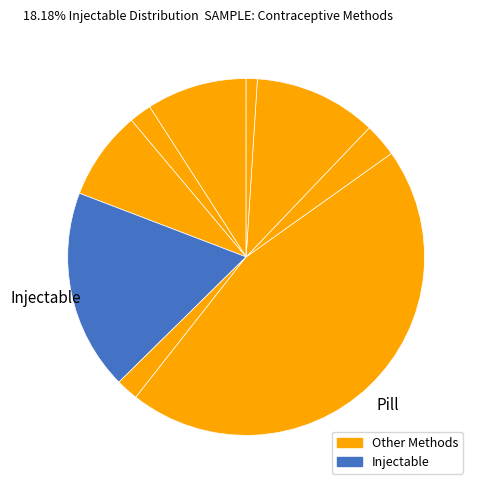

To the nearest percent, what is the difference between the largest and smallest slice percentages?

44%